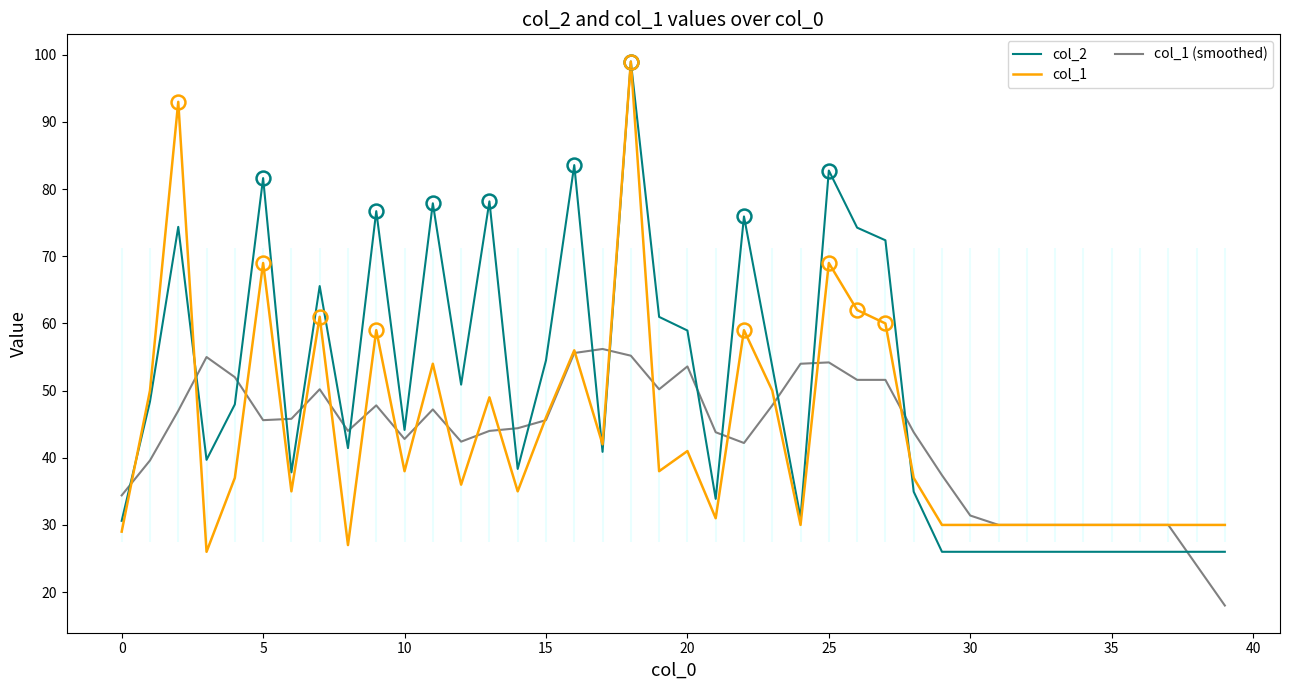

What is the average value of the col_1 series?

43.7